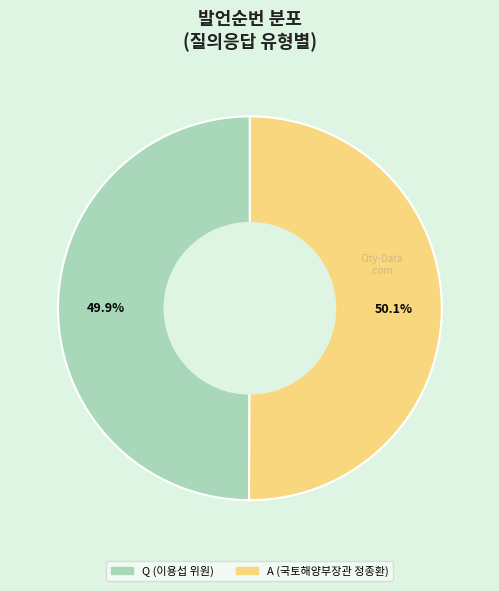

True or false: Q (이용섭 위원) accounts for 50% of the total.

True